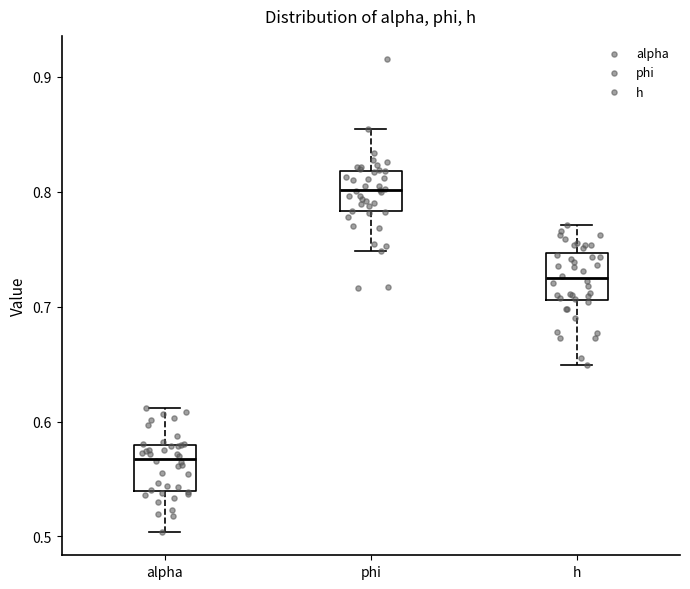

Where is the upper edge of the box for alpha on the y-axis? The values are not printed on the chart, so give them approximately, as read against the axis.

0.58